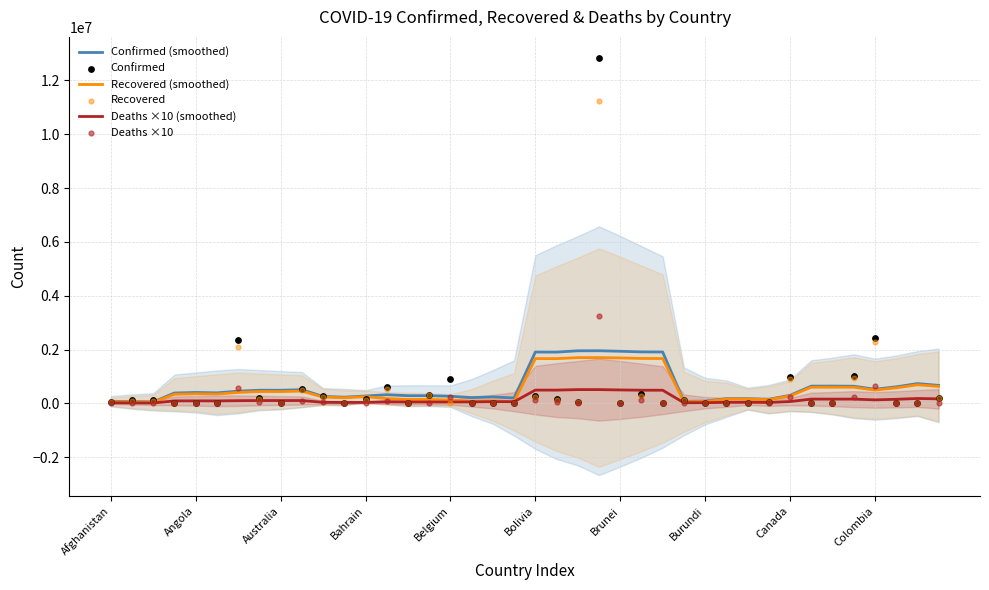

Which series has the widest spread of Y values?

Confirmed